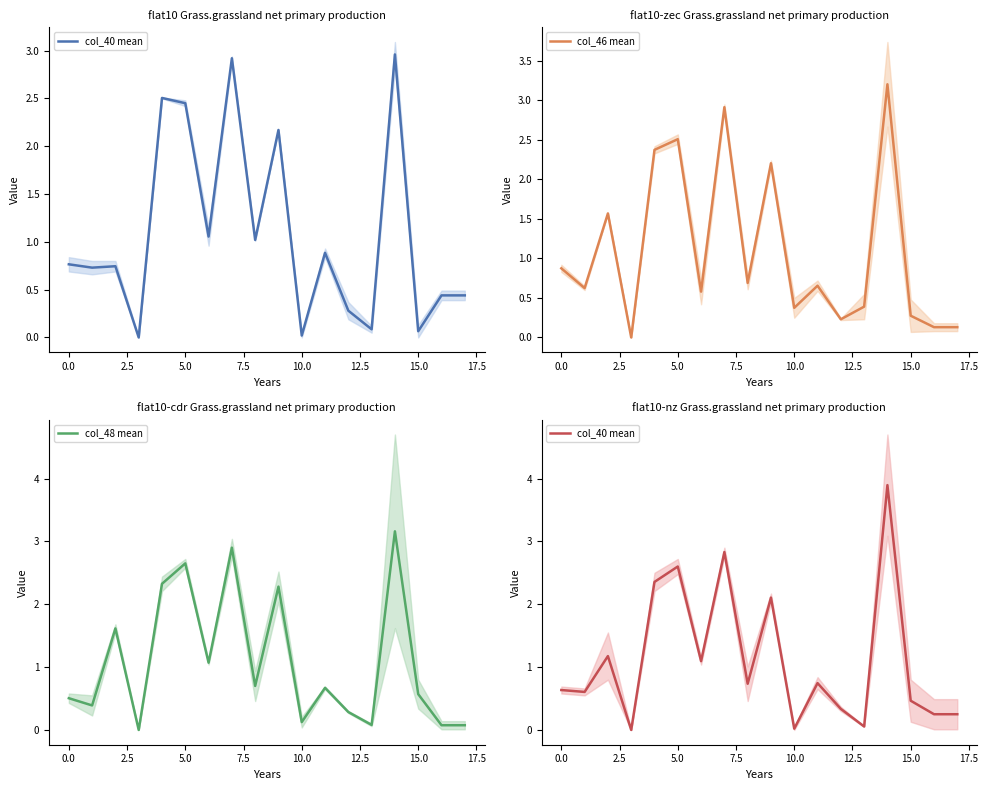

Is it true that col_46 mean equals 0.4 at 10.0?

True